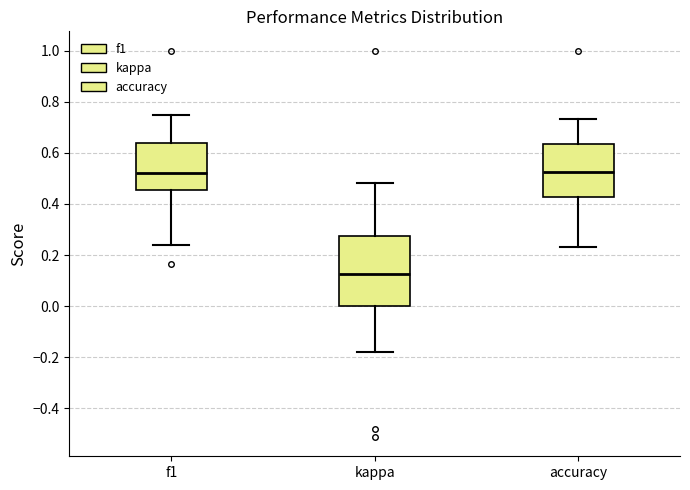

Reading left to right, read every box against the y-axis: the position of its median line, the range the box covers, and the ends of its whiskers. The values are not printed on the chart, so give them approximately, as read against the axis.

f1: median 0.52, box 0.46 to 0.64, whiskers 0.24 to 0.74
kappa: median 0.12, box 0.00 to 0.28, whiskers -0.18 to 0.48
accuracy: median 0.52, box 0.42 to 0.64, whiskers 0.24 to 0.74